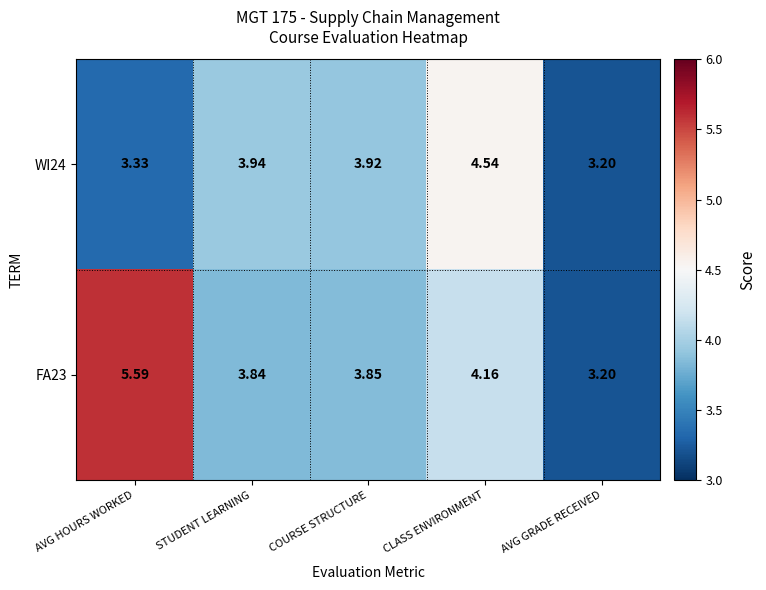

Which series changed the most between CLASS ENVIRONMENT and AVG GRADE RECEIVED?

WI24